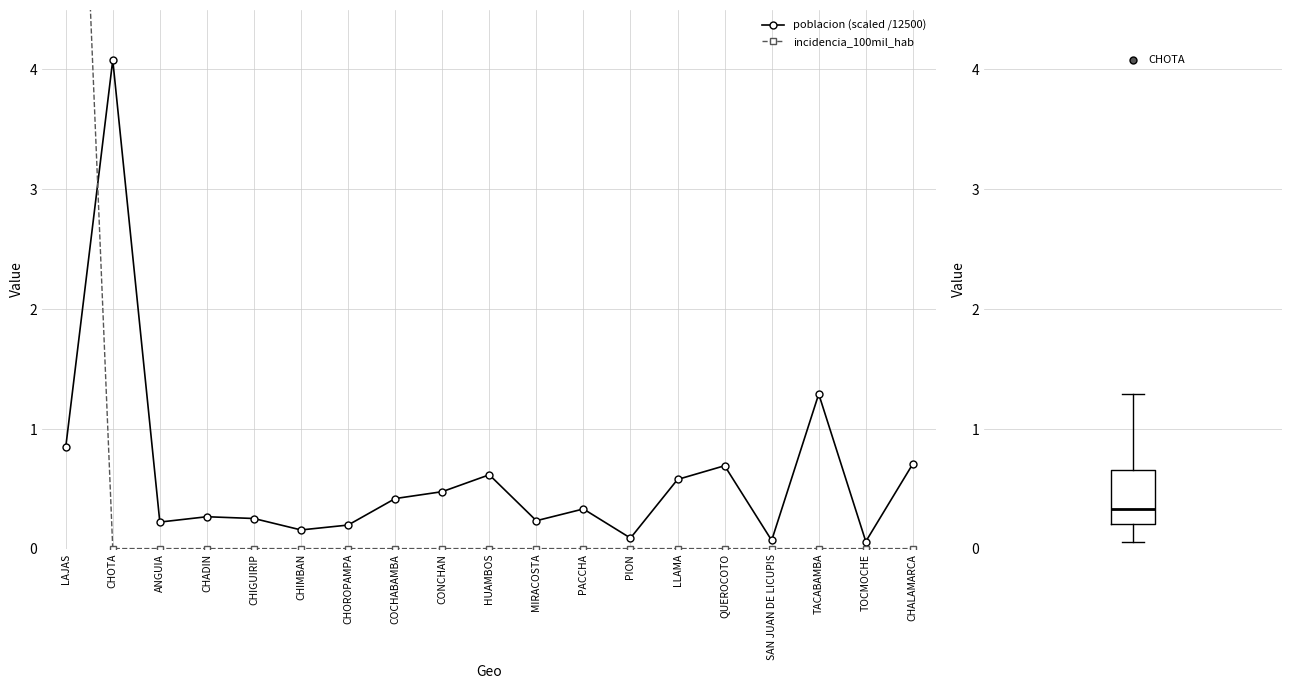

The poblacion (scaled /12500) series shows 0.6 at LLAMA. True or false?

True